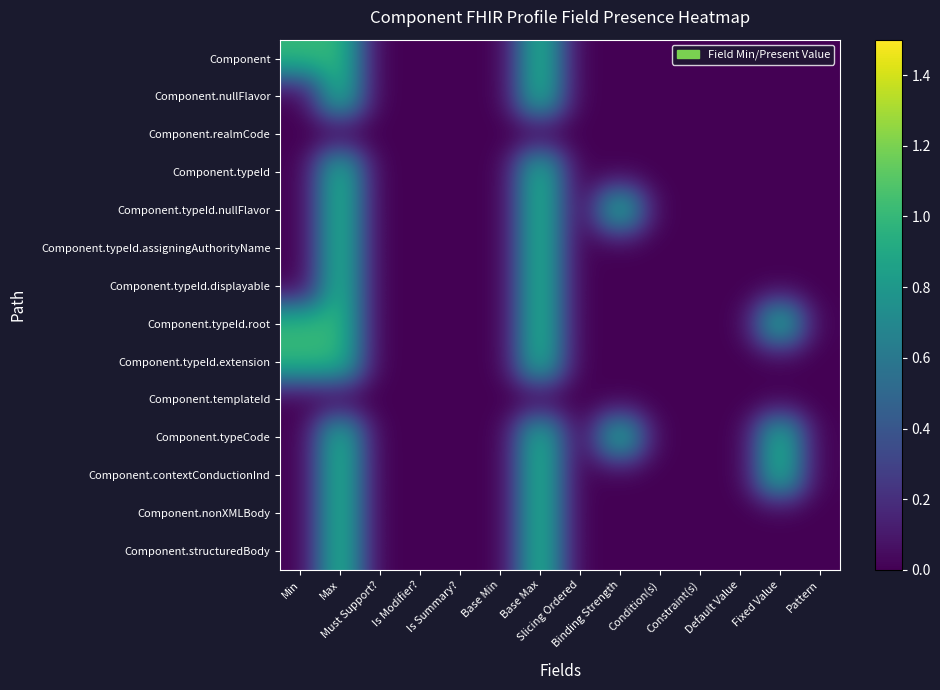

At Base Max, list the series in order from largest to smallest.

Component, Component.nullFlavor, Component.typeId, Component.typeId.nullFlavor, Component.typeId.assigningAuthorityName, Component.typeId.displayable, Component.typeId.root, Component.typeId.extension, Component.typeCode, Component.contextConductionInd, Component.nonXMLBody, Component.structuredBody, Component.realmCode, Component.templateId